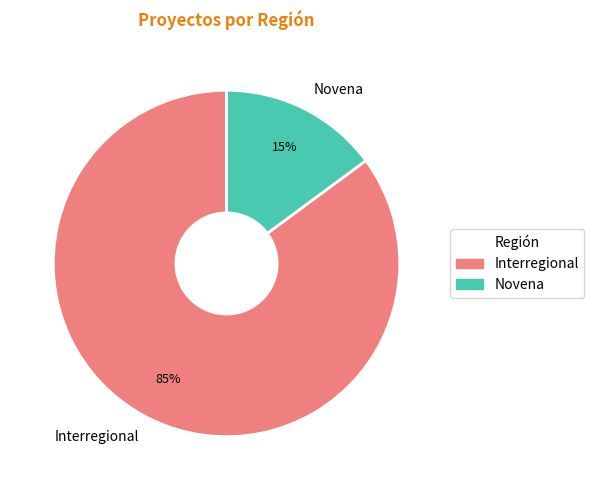

Which category has the biggest portion of the pie?

Interregional